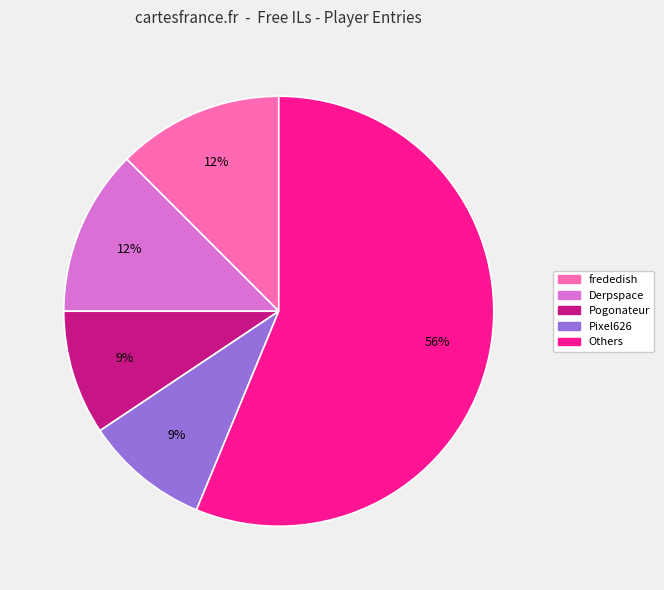

Does any single category account for the majority?

Yes